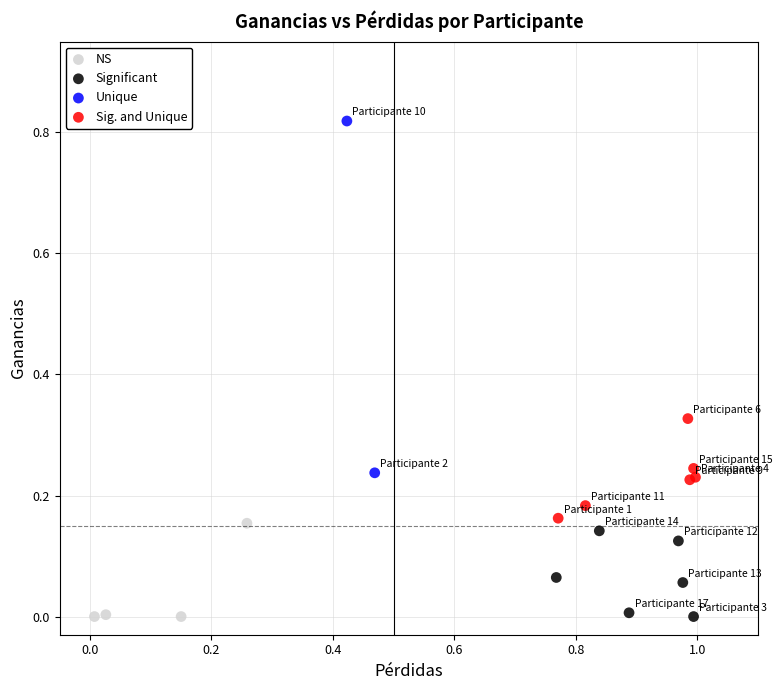

What are all the series names shown in the legend?

NS, Significant, Unique, Sig. and Unique